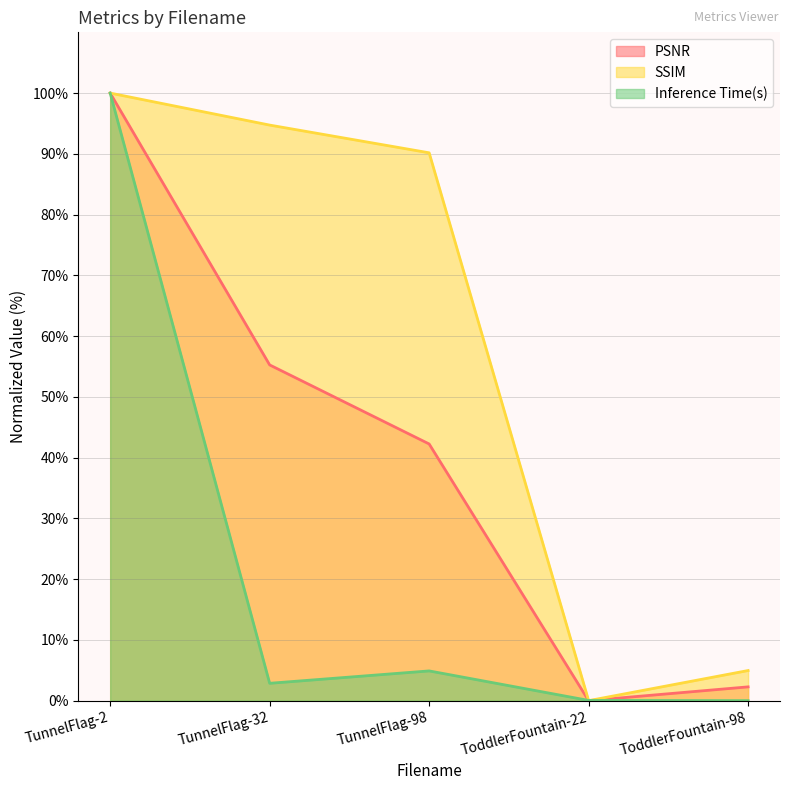

At how many categories does at least one series exceed 26?

3